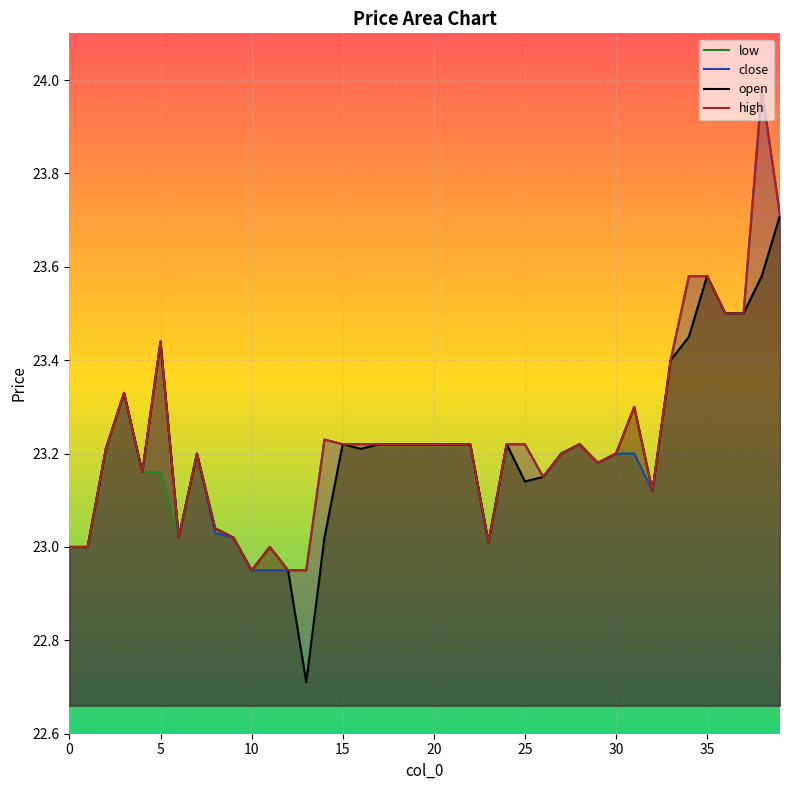

What is the maximum value shown in the chart?

24.0